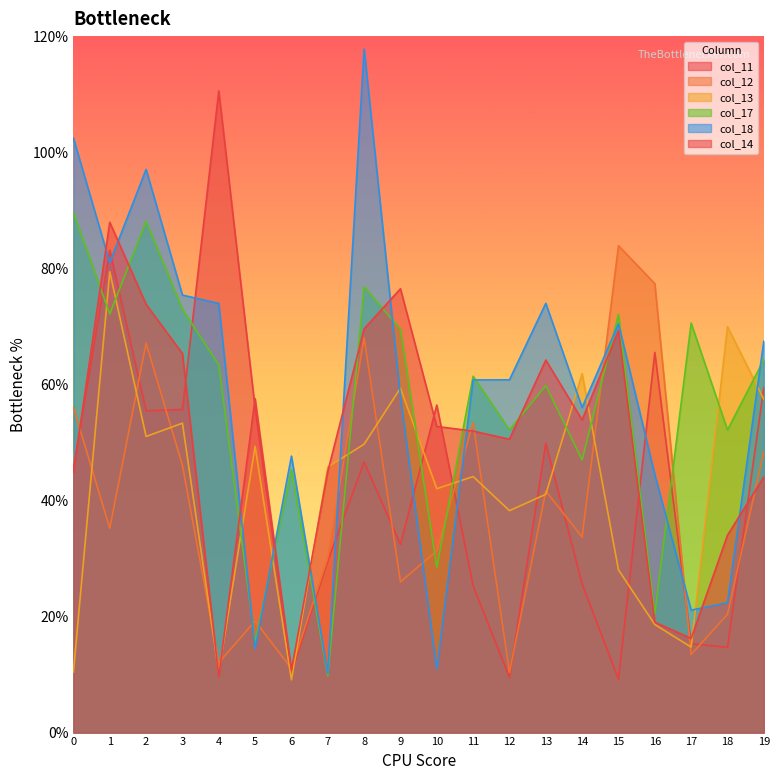

How many lines are shown in the chart?

6